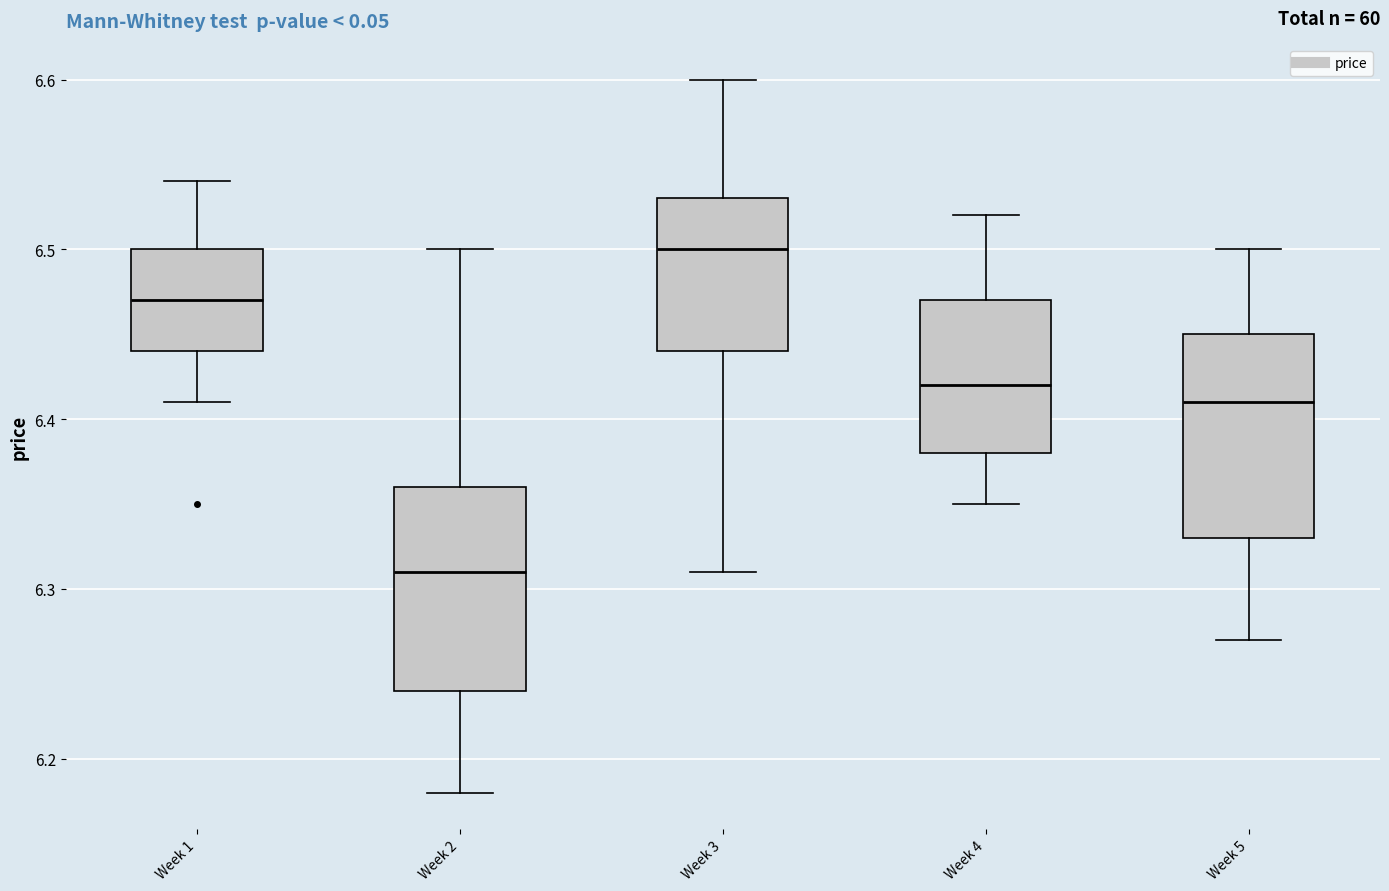

Reading left to right, transcribe this box plot: for each box, give where its median line is, the range the box spans, and where its two whiskers end, as read against the y-axis. The values are not printed on the chart, so give them approximately, as read against the axis.

Week 1: median 6.47, box 6.44 to 6.50, whiskers 6.41 to 6.54
Week 2: median 6.31, box 6.24 to 6.36, whiskers 6.18 to 6.50
Week 3: median 6.50, box 6.44 to 6.53, whiskers 6.31 to 6.60
Week 4: median 6.42, box 6.38 to 6.47, whiskers 6.35 to 6.52
Week 5: median 6.41, box 6.33 to 6.45, whiskers 6.27 to 6.50